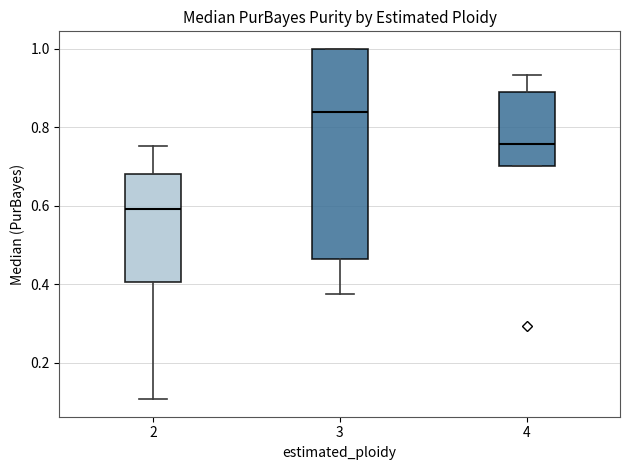

Where does the lower whisker of the box at x = 2 end on the y-axis? The values are not printed on the chart, so give them approximately, as read against the axis.

0.10